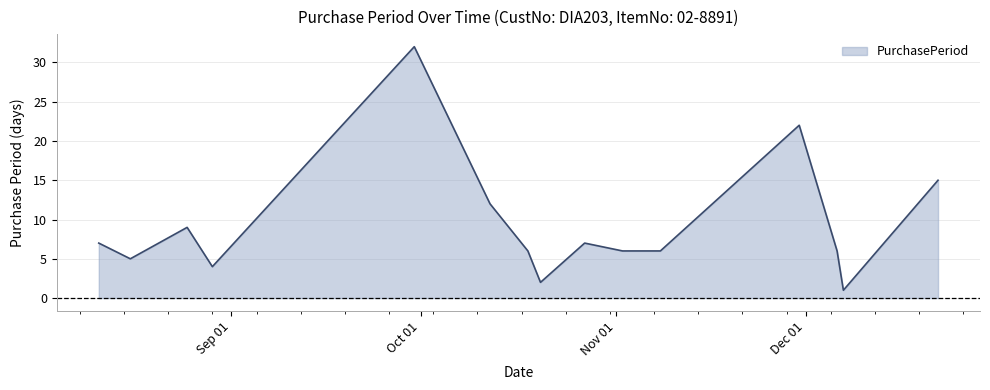

What is the difference between the maximum and minimum values?

31